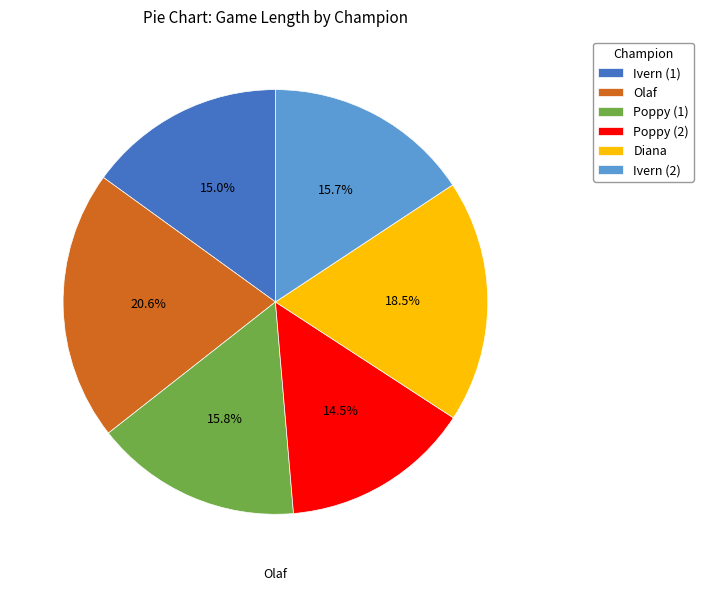

To the nearest percent, what percentage of the pie is Poppy (1)?

16%